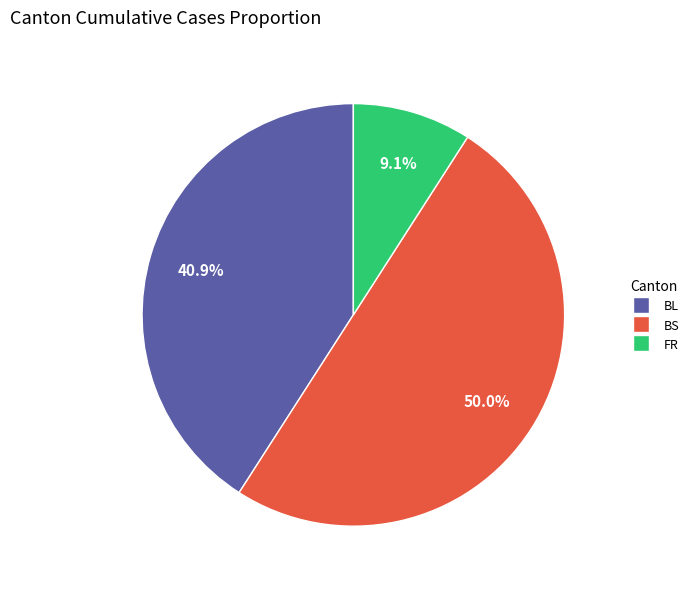

To the nearest percent, what is the average slice percentage?

33%